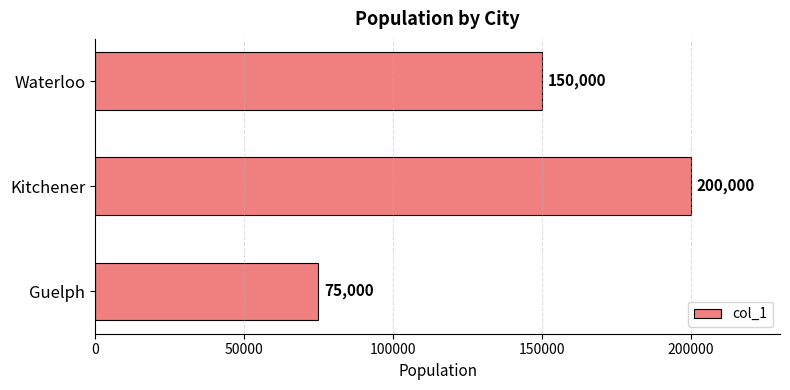

At which label is the value closest to 137500?

Waterloo